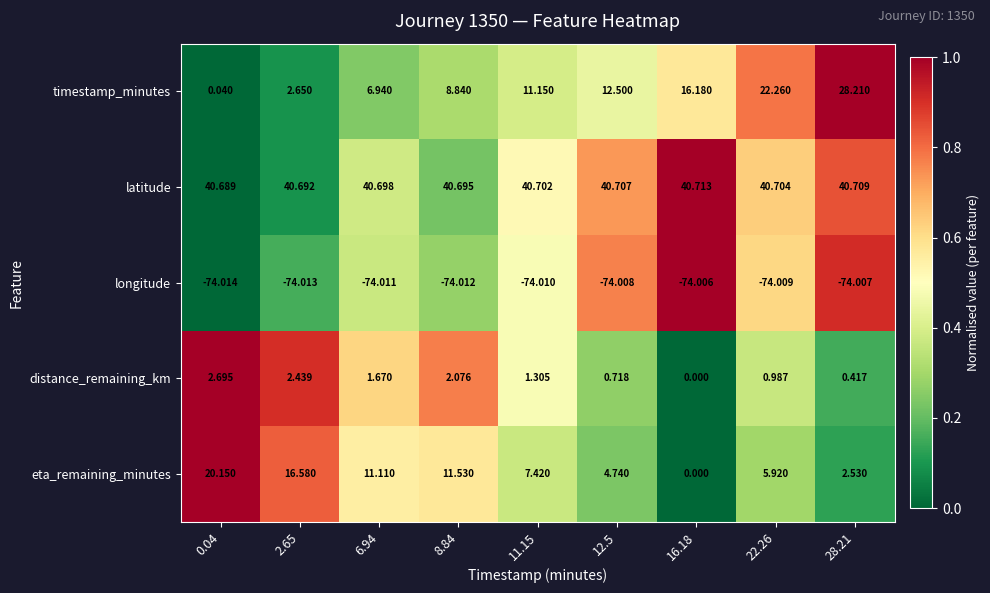

List the series in order of their peak value, lowest first.

longitude, distance_remaining_km, eta_remaining_minutes, timestamp_minutes, latitude